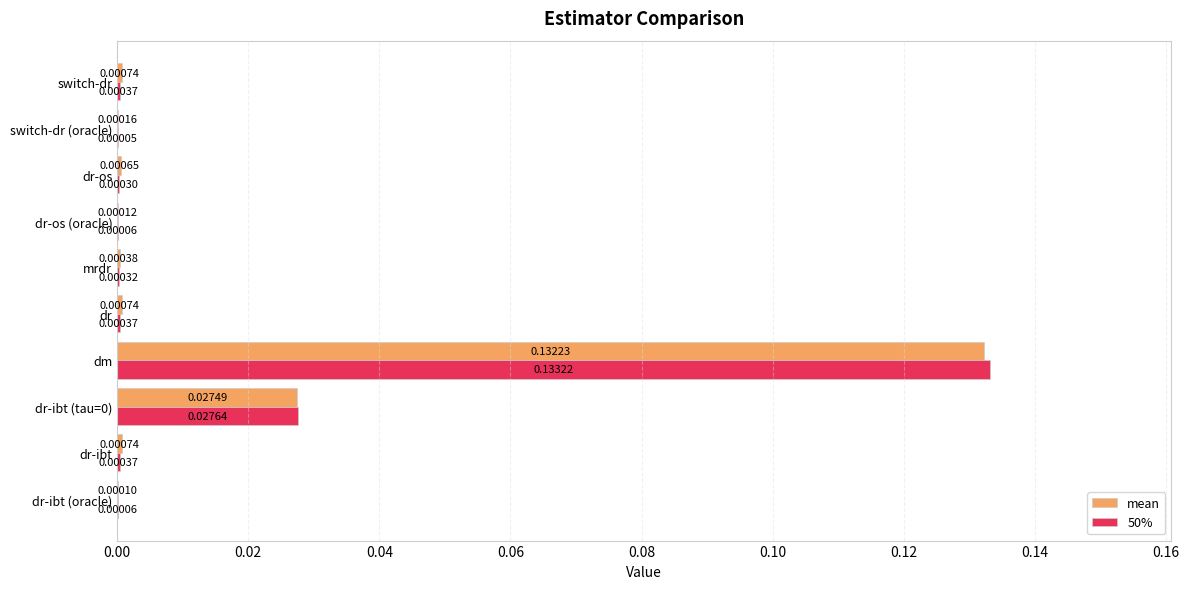

At which category is the sum across all series the highest?

dm